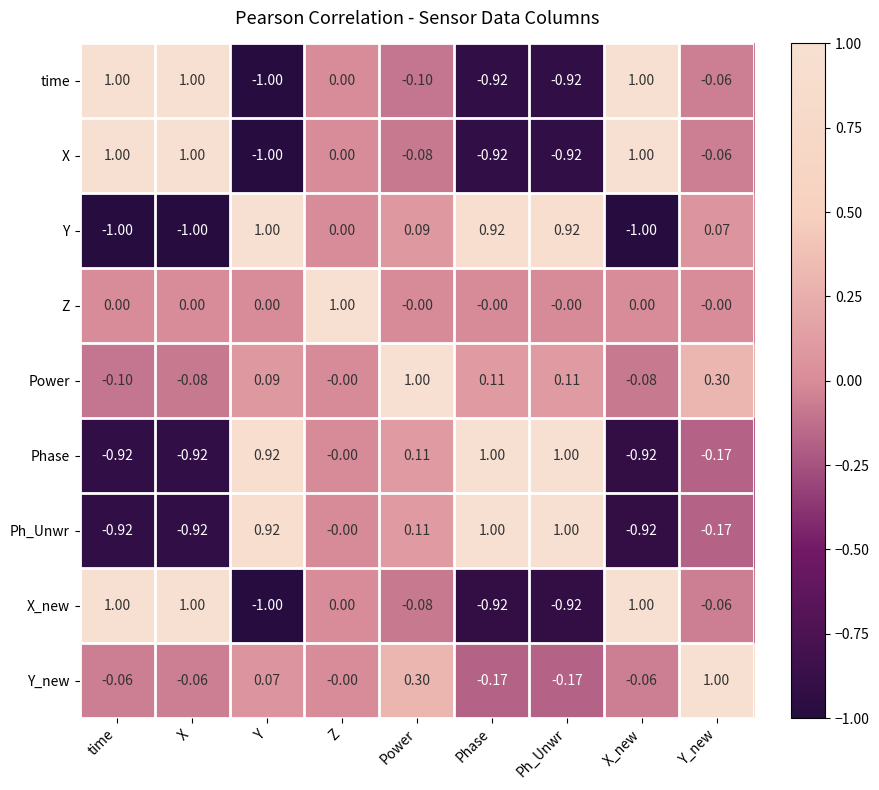

At which label does time first exceed 0?

time